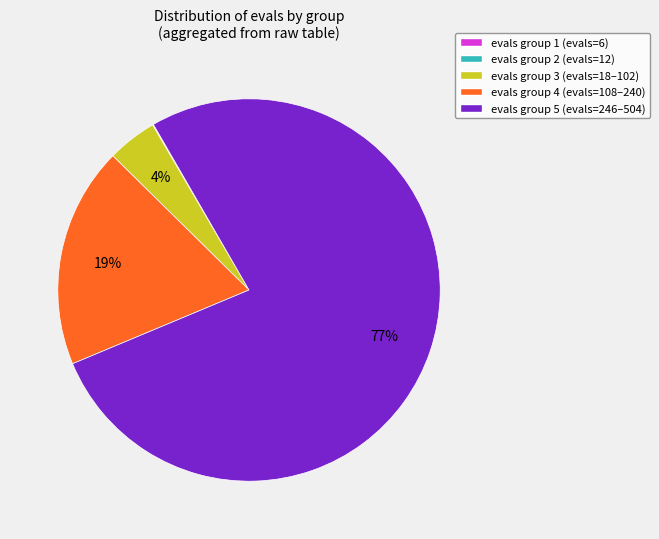

Between evals group 5 (evals=246–504) and evals group 4 (evals=108–240), which is larger?

evals group 5 (evals=246–504)